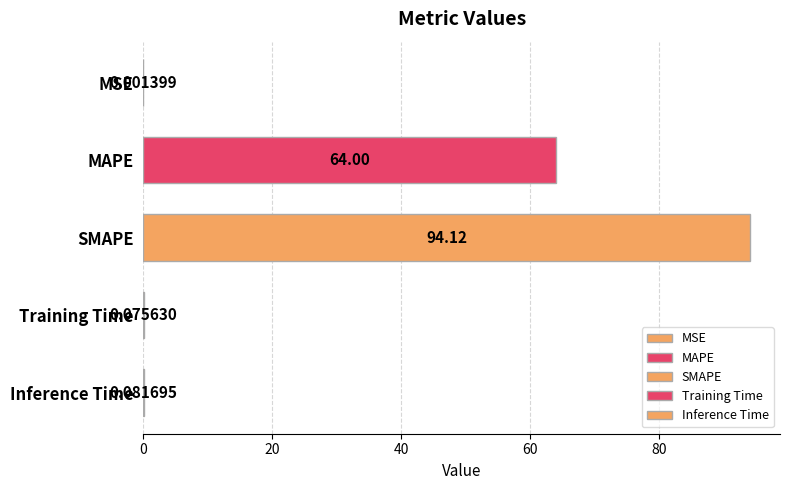

What is the sum of all values?

158.3